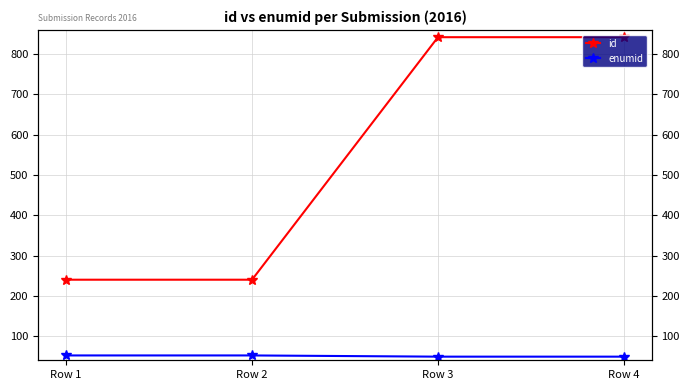

What value does the id series have at Row 4, to the nearest 100?

800